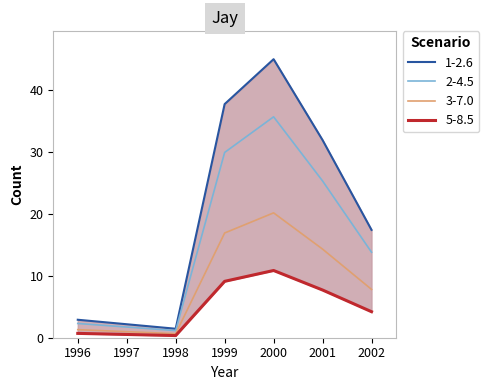

What is the change in value from 1996 to 2001?

+29.0